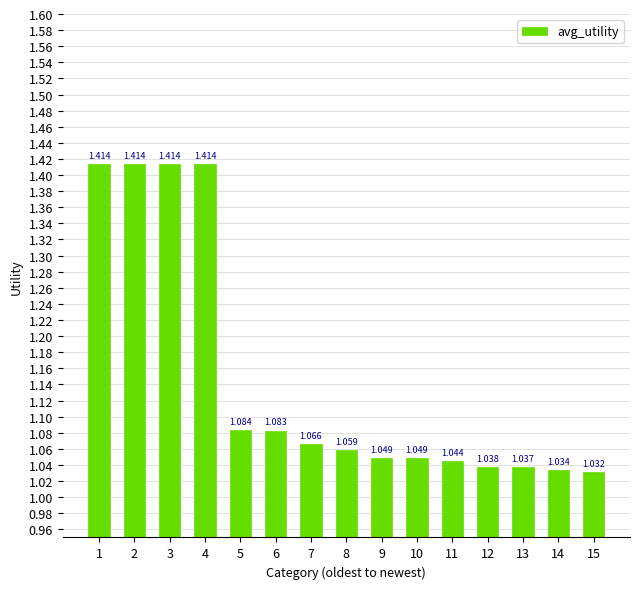

Are the bars grouped side by side (vs. stacked)?

No